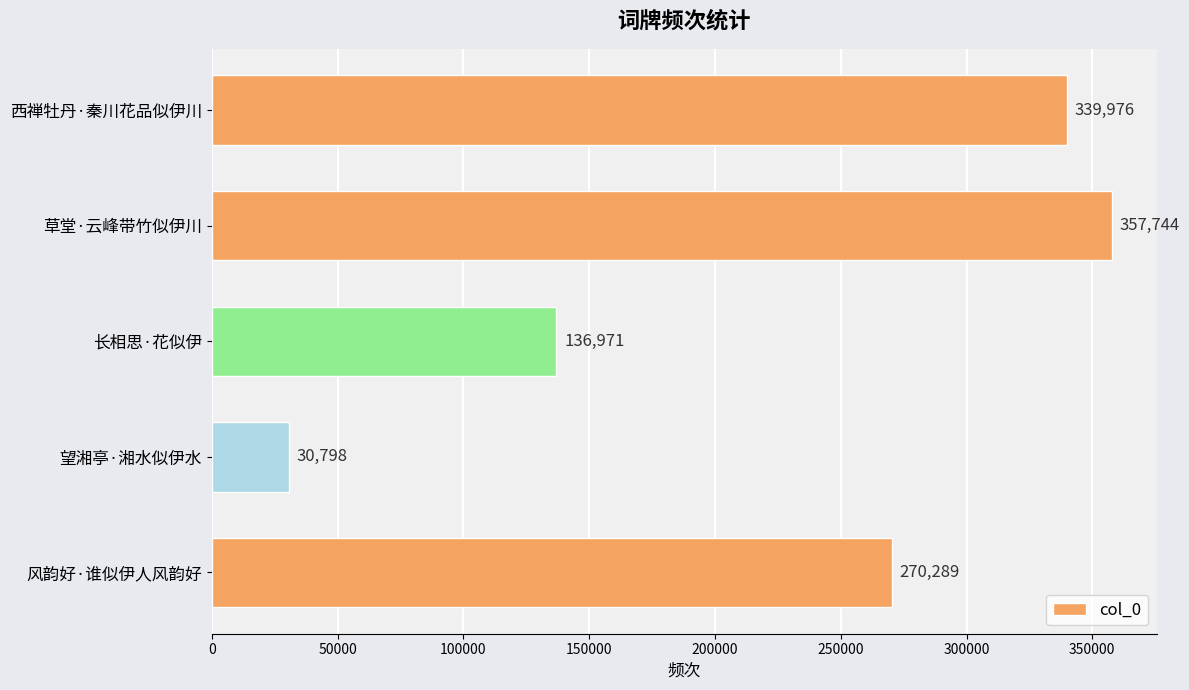

Reading top to bottom, list all the values displayed in this chart.

339976	357744	136971	30798	270289